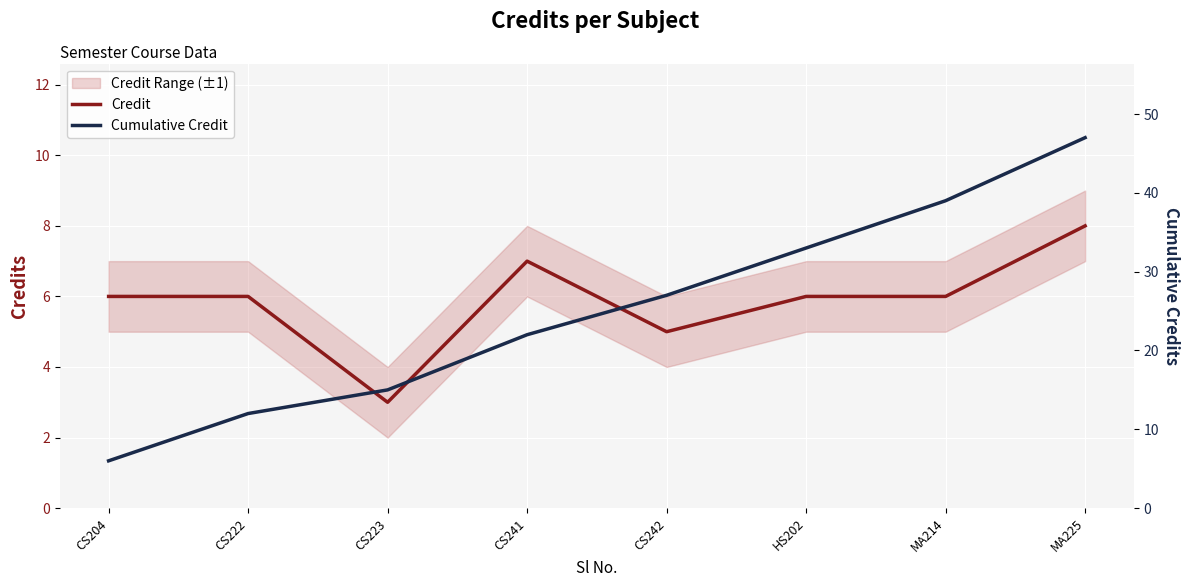

True or false: Cumulative Credit and Credit intersect in this chart.

False